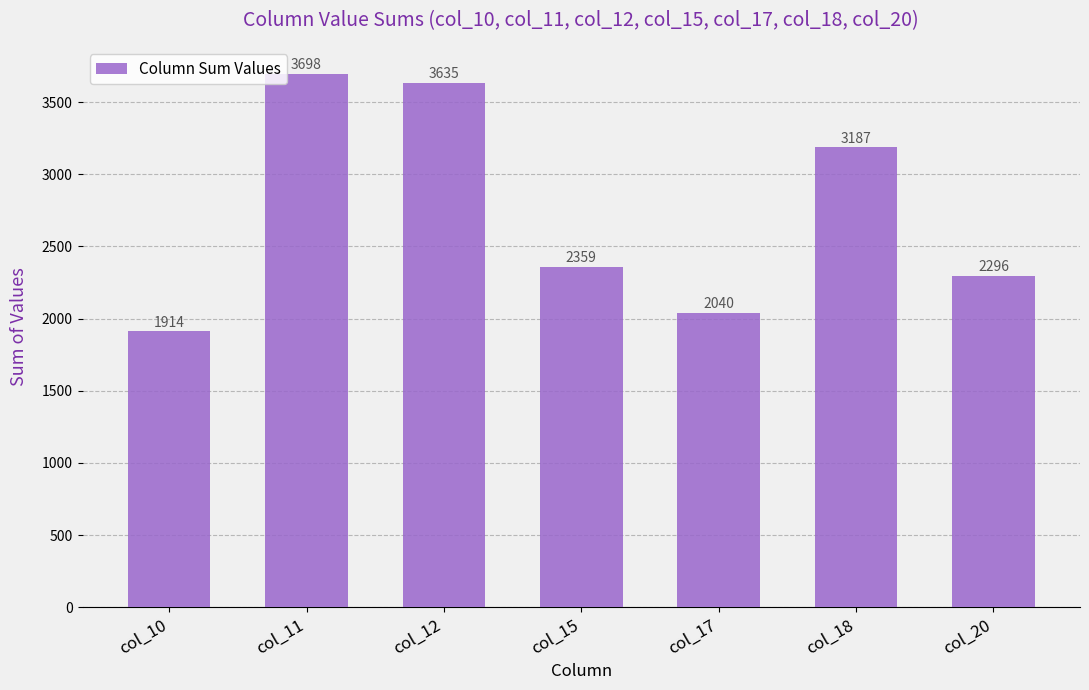

List the labels in order of value, smallest first.

col_10, col_17, col_20, col_15, col_18, col_12, col_11